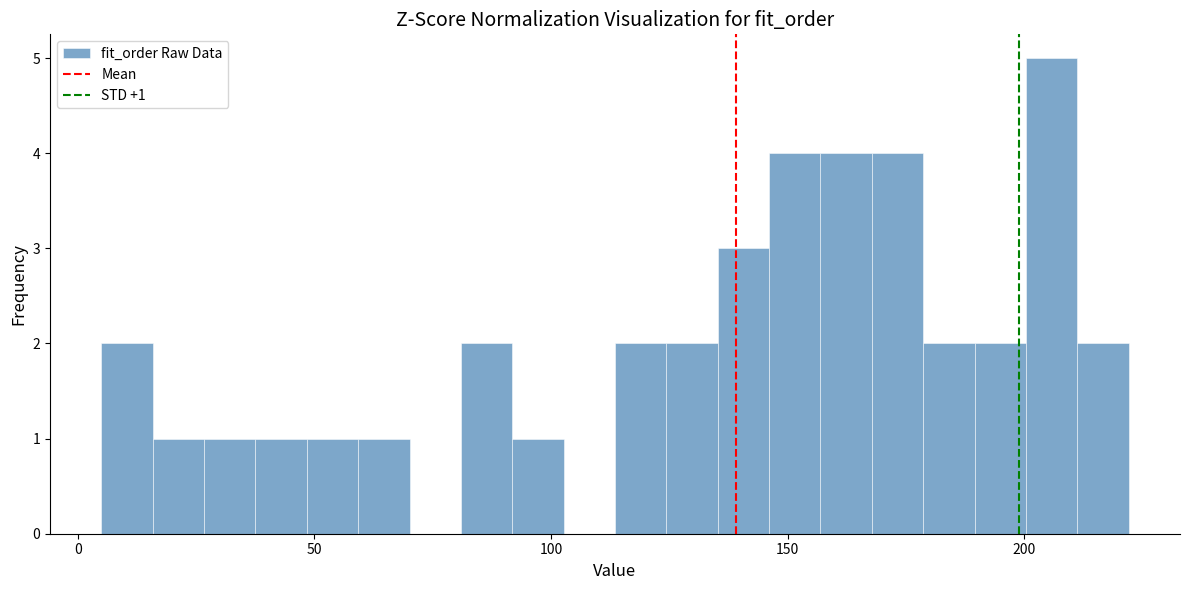

Around what value on the x-axis is the tallest bar? Give the approximate position of its centre, as read against the axis.

205